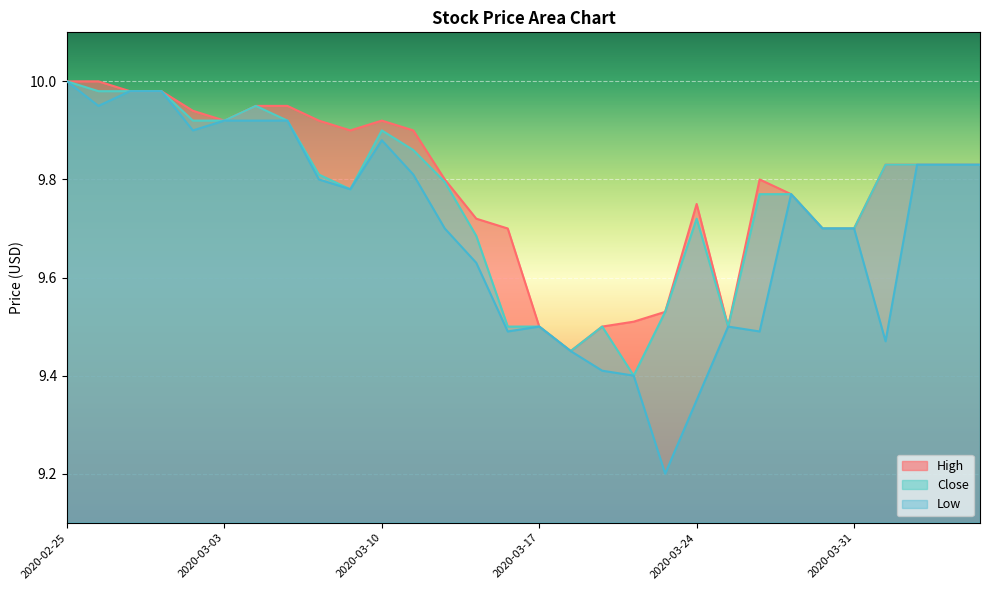

Which category has the highest value in the Close series?

2020-02-25